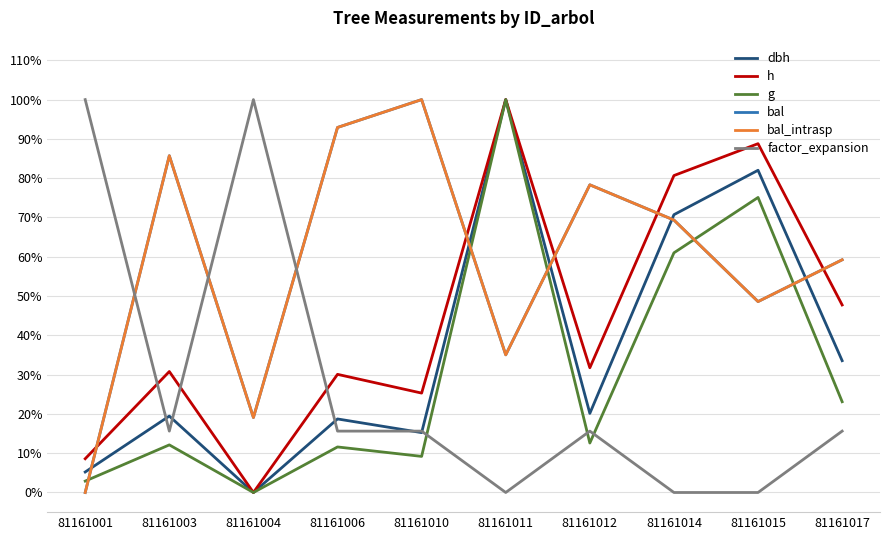

What is the difference between the second highest and minimum values in the bal series?

0.9